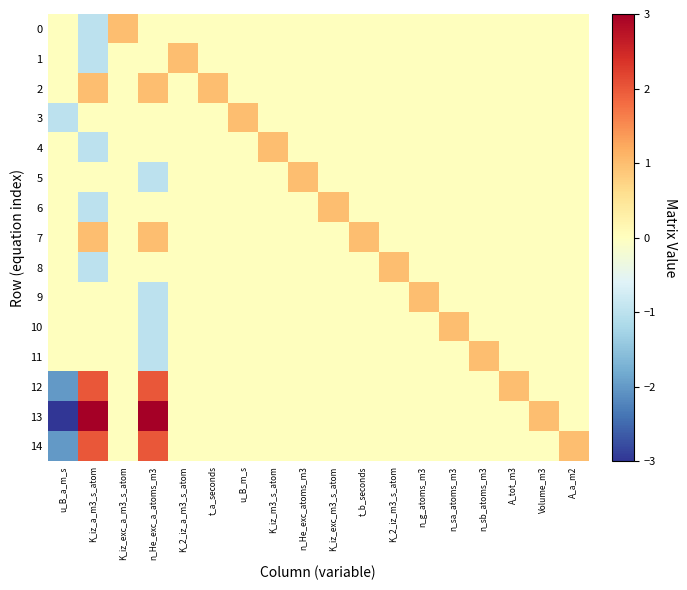

How many series are shown in this chart?

15